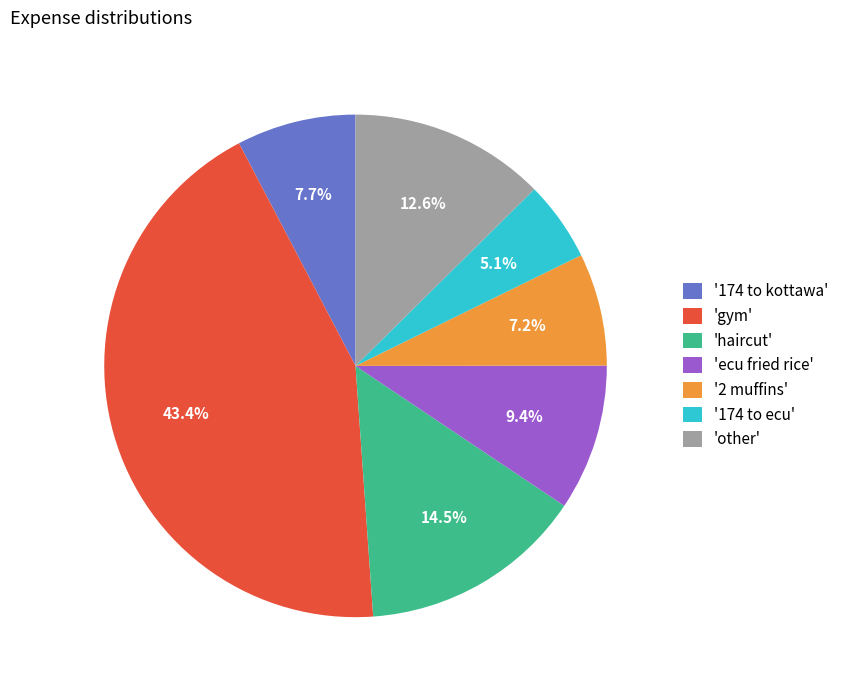

How many slices are in this pie chart?

7